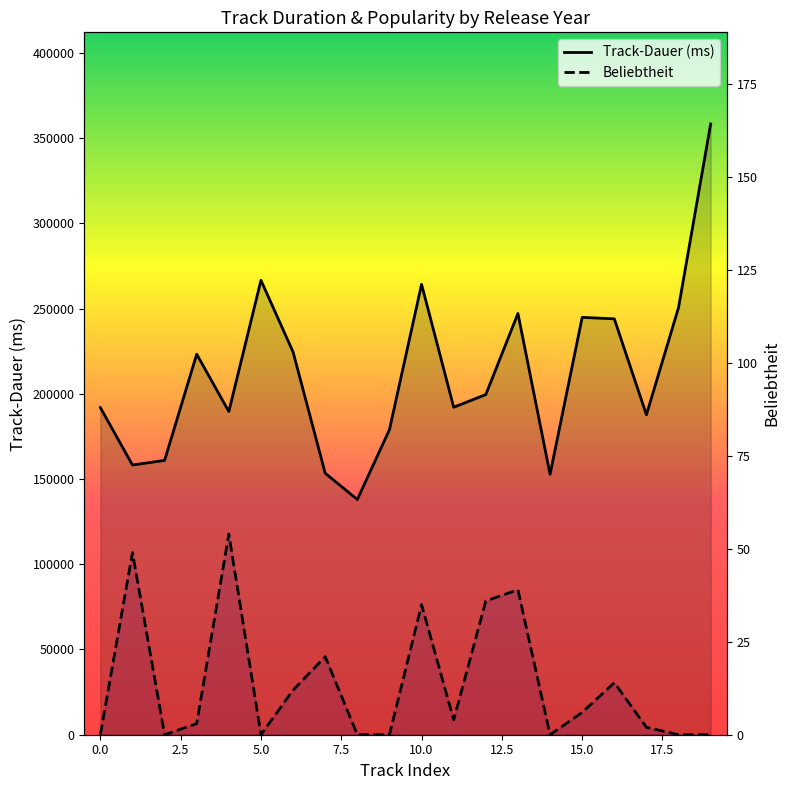

True or false: Track-Dauer (ms) has more than 0 interior local peaks.

True